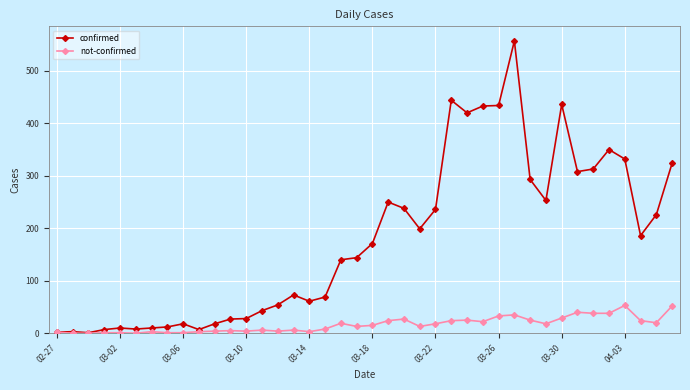

What is the maximum value shown in the chart?

557